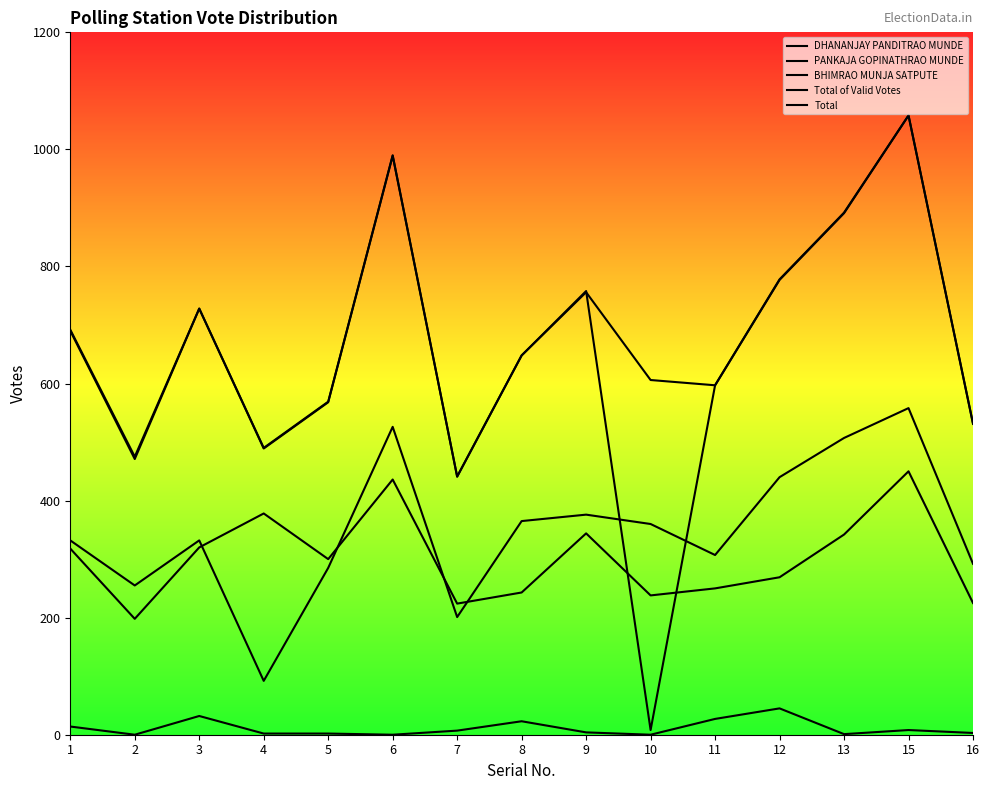

The Total of Valid Votes series shows 777 at 12. True or false?

True